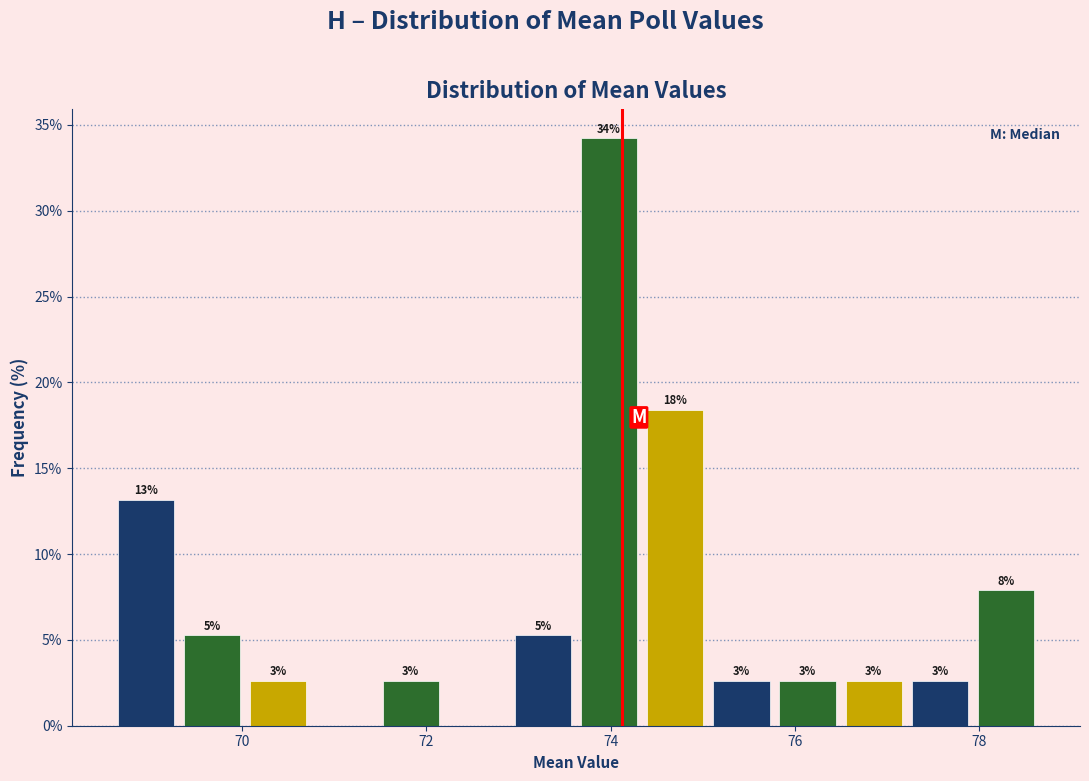

Around what value on the x-axis is the tallest bar? Give the approximate position of its centre, as read against the axis.

74.0